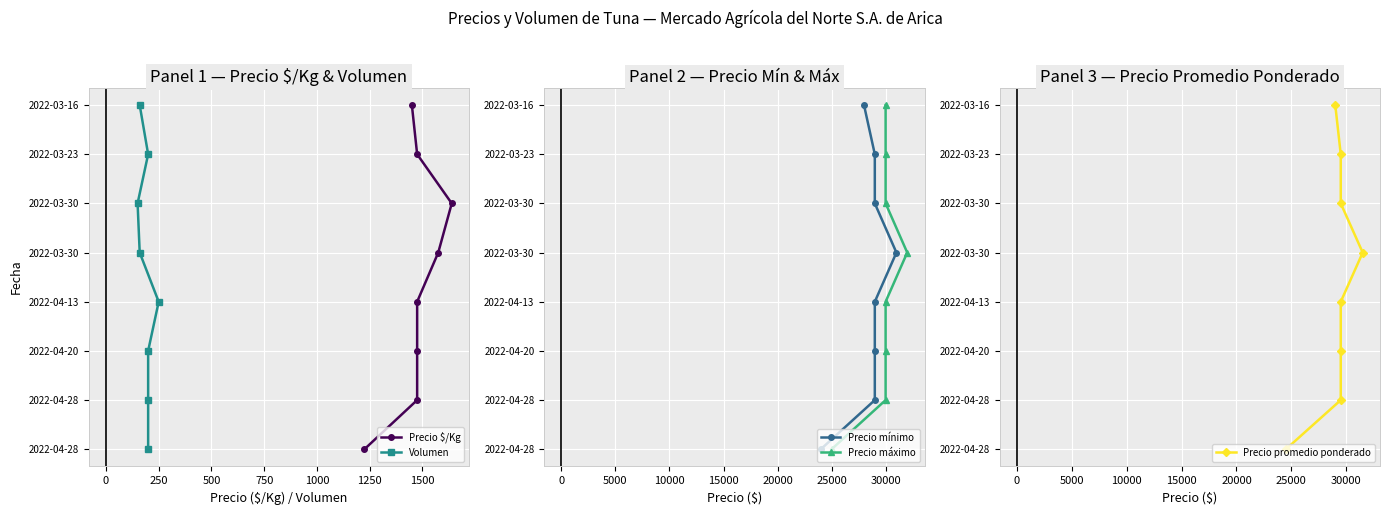

How many values in Precio $/Kg are above zero?

7